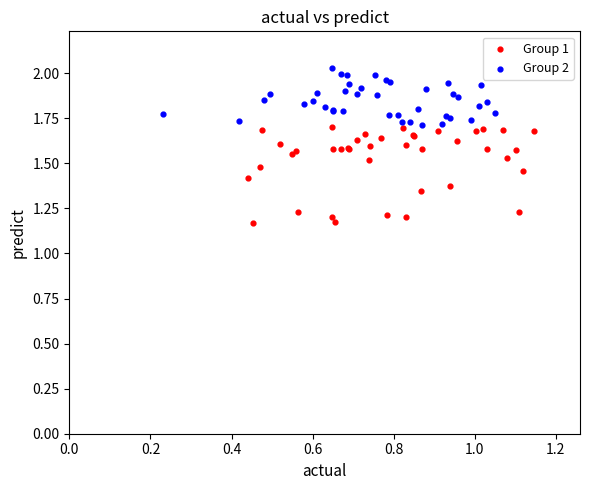

Which series reaches the minimum Y coordinate?

Group 1